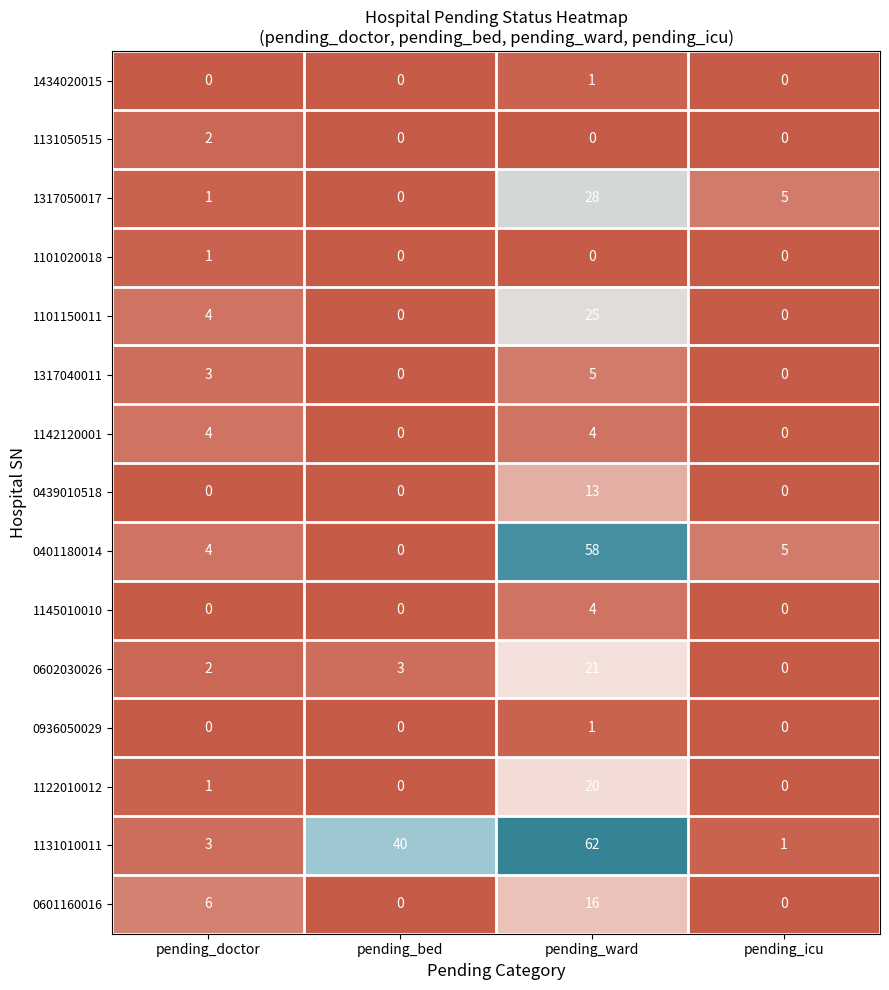

What is the sum of the 0602030026 values at pending_doctor and pending_bed?

5